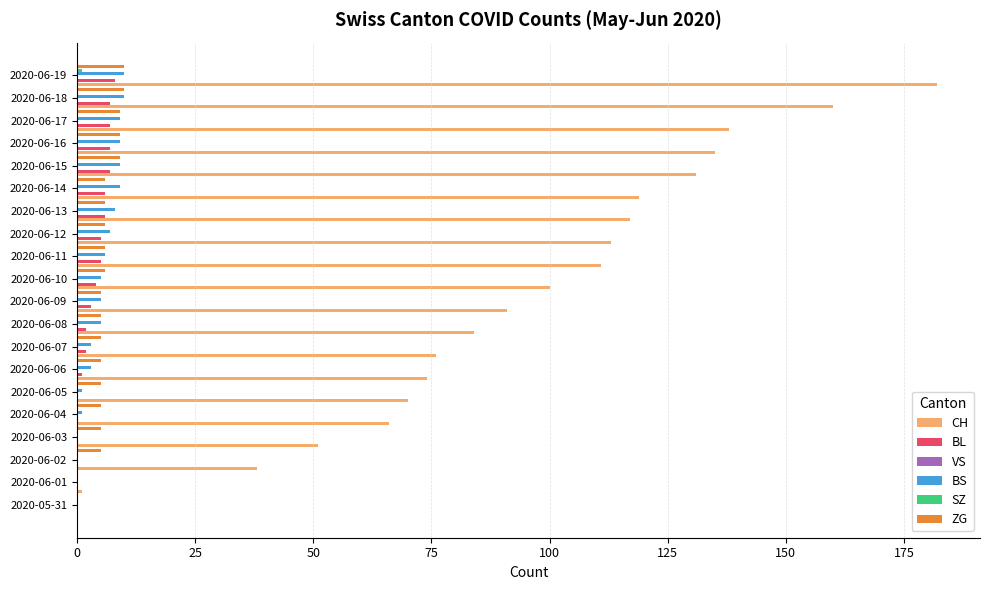

How many bars are there in total?

120